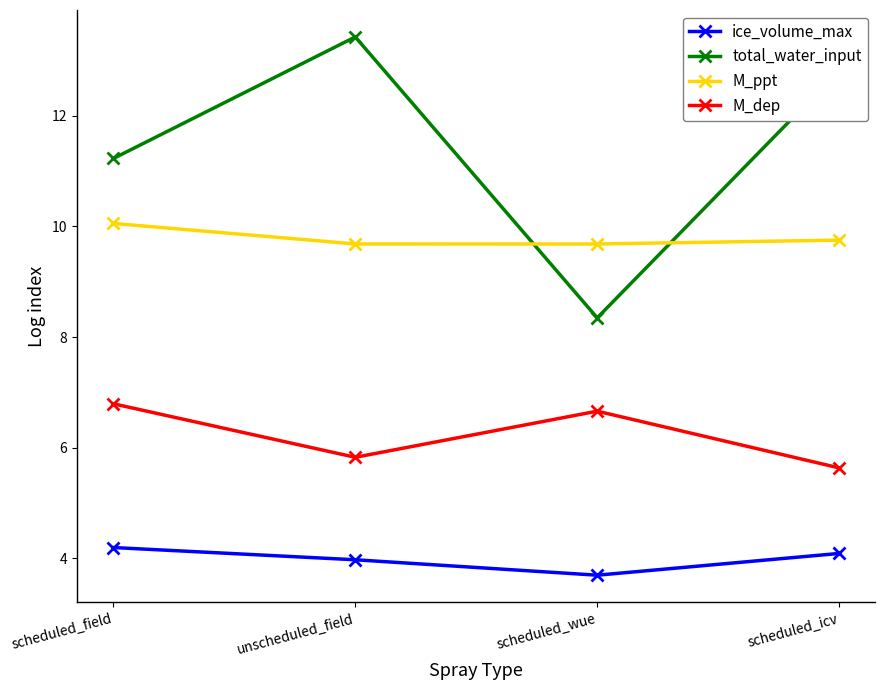

Where do M_ppt and total_water_input first cross each other?

unscheduled_field and scheduled_wue